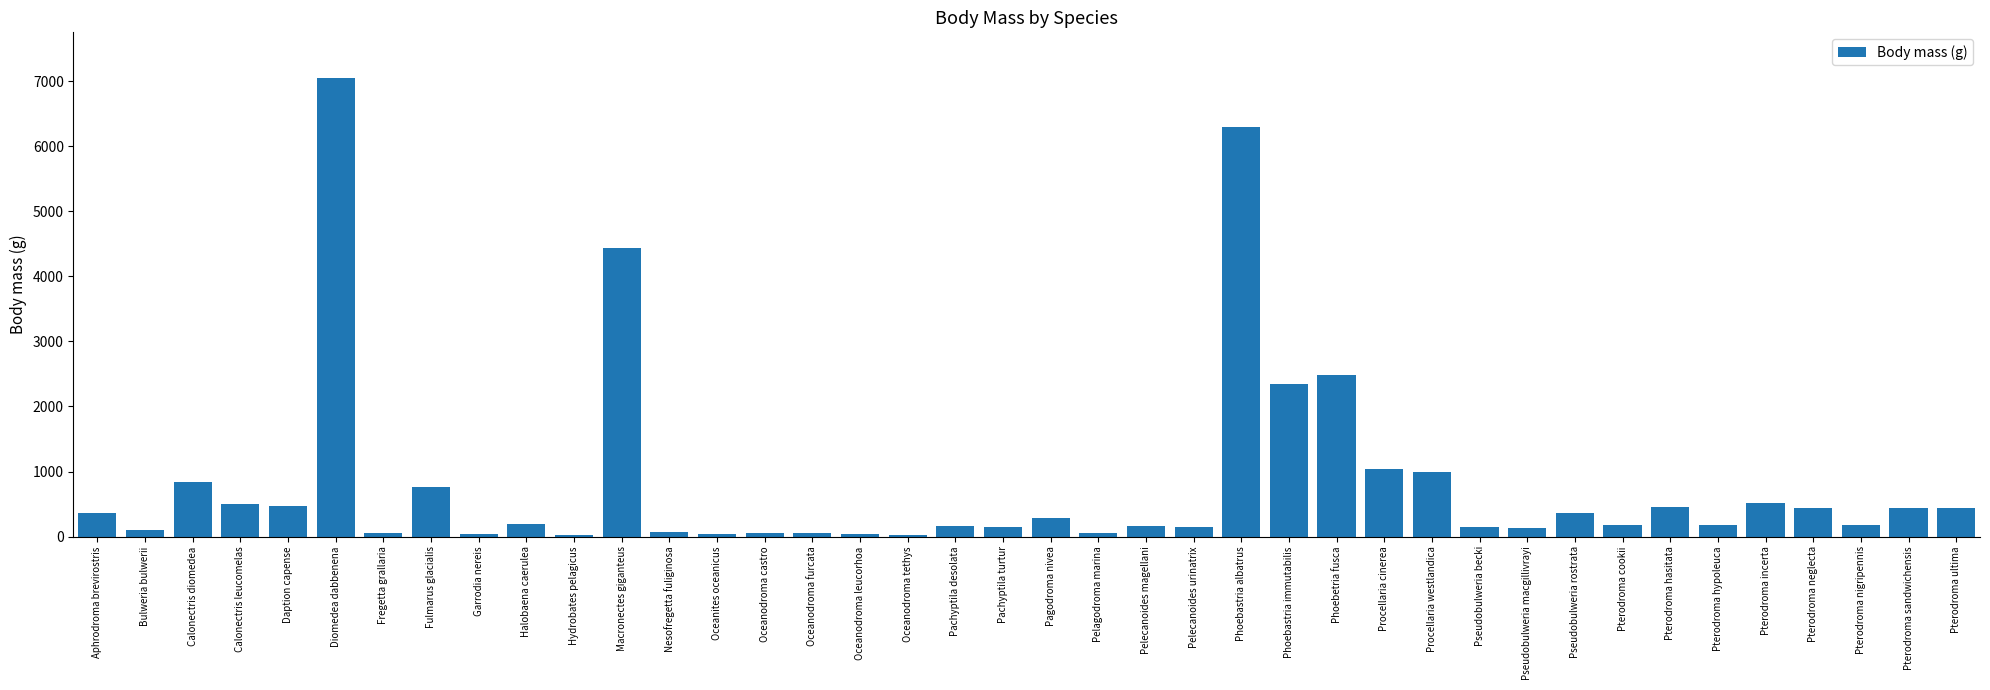

Where is the data nearest to the value 3537?

Macronectes giganteus